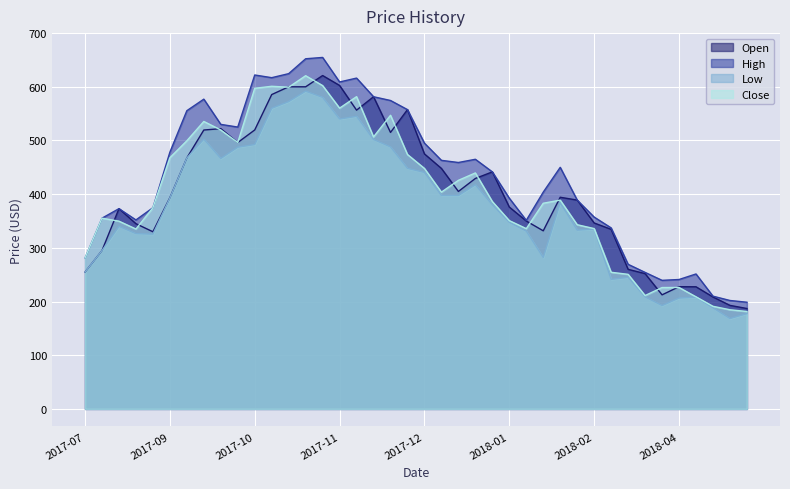

Where is the first local maximum for High?

2017-08-14